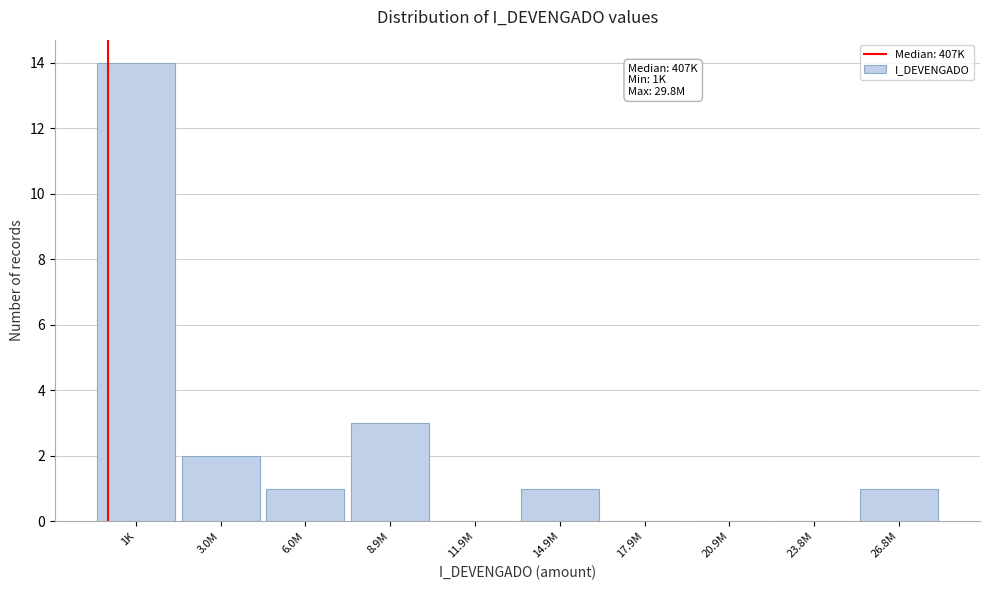

Reading right to left, transcribe all the data shown in this chart.

26.8M=1	23.8M=0	20.9M=0	17.9M=0	14.9M=1	11.9M=0	8.9M=3	6.0M=1	3.0M=2	1K=14